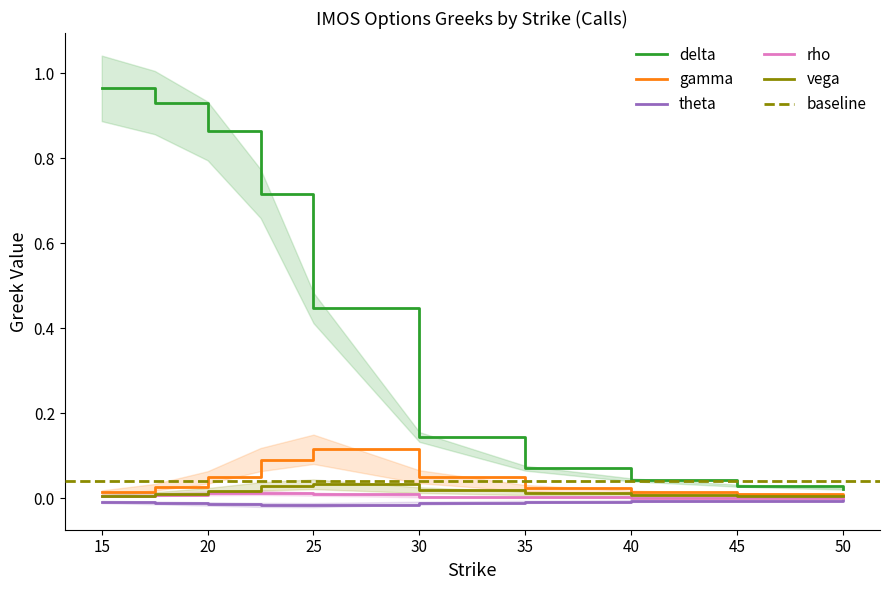

How many lines are shown in the chart?

5